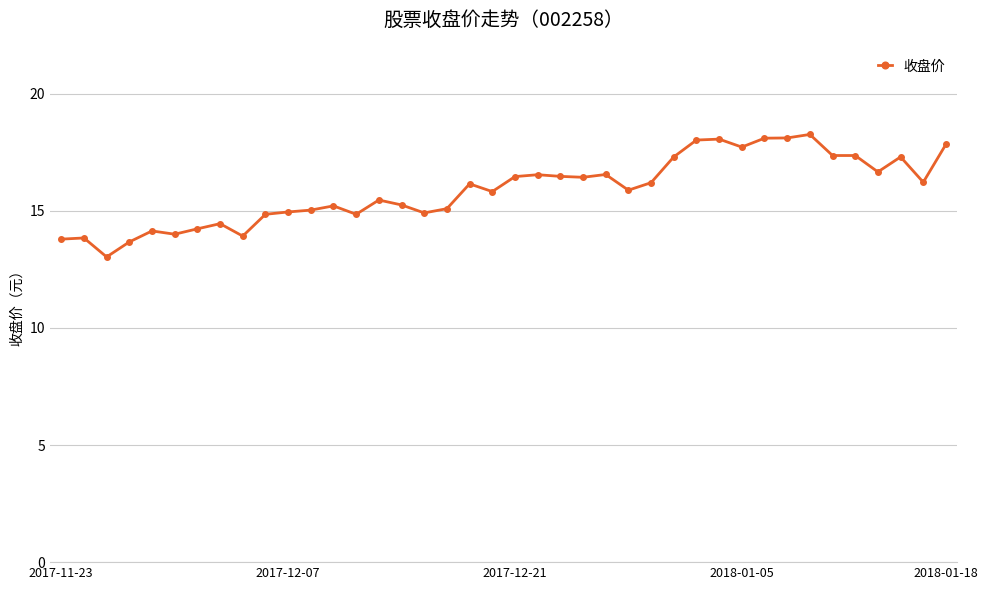

True or false: the data has more than 1 interior local peaks.

True